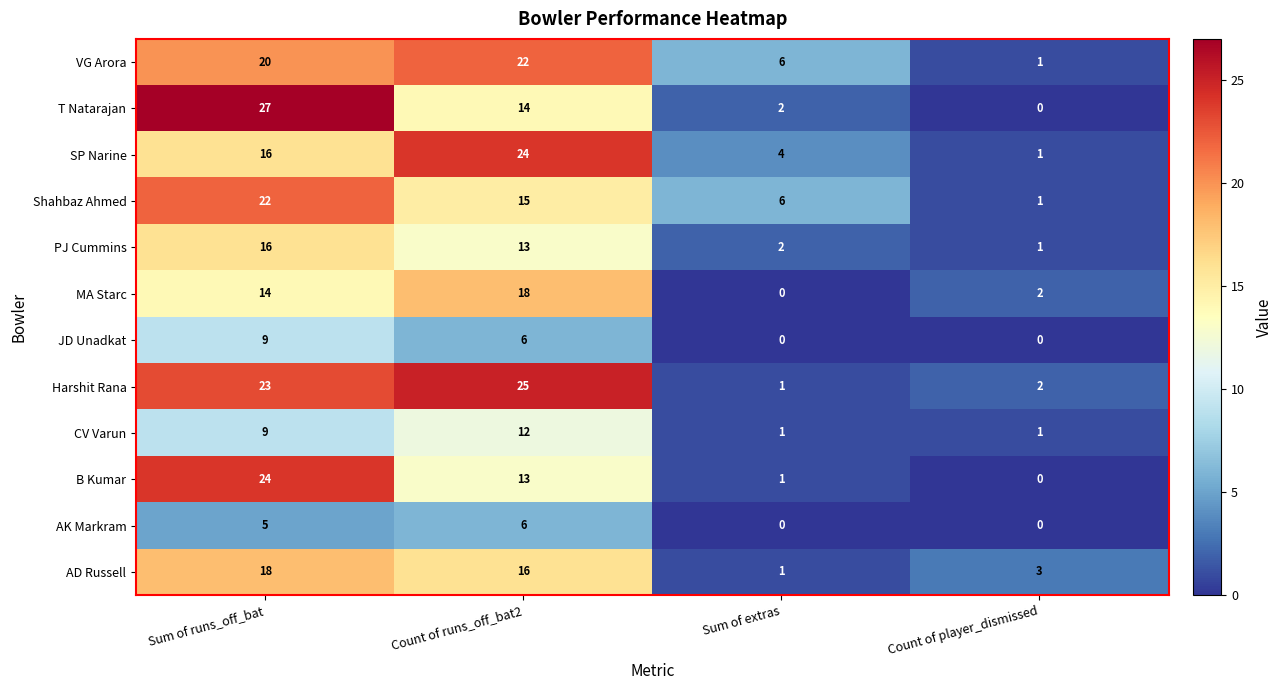

How many series are shown in this chart?

12